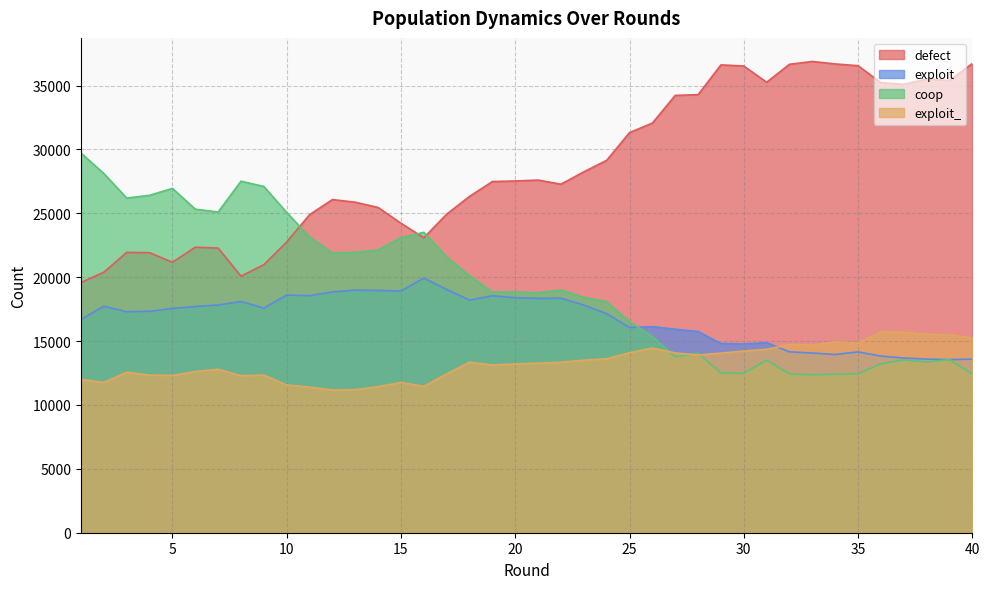

What is the difference between the second highest and minimum values in the exploit_ series?

4532